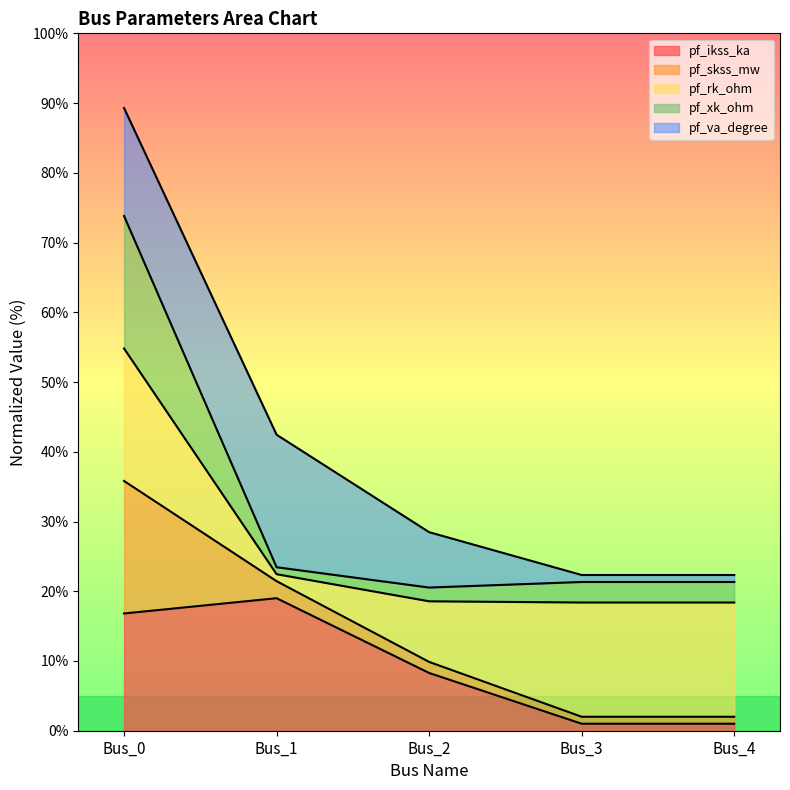

At which category is the sum across all series the highest?

Bus_0